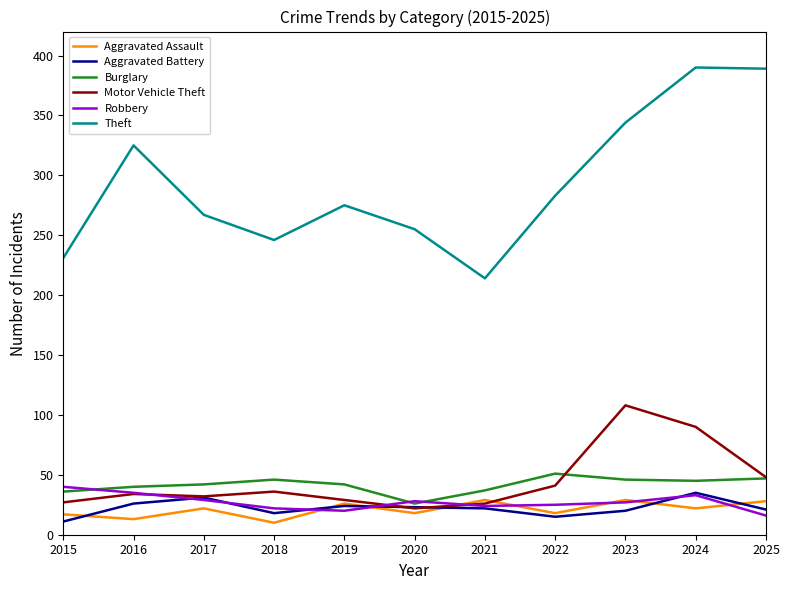

What is the difference between the second highest and second lowest values in the Aggravated Battery series?

16